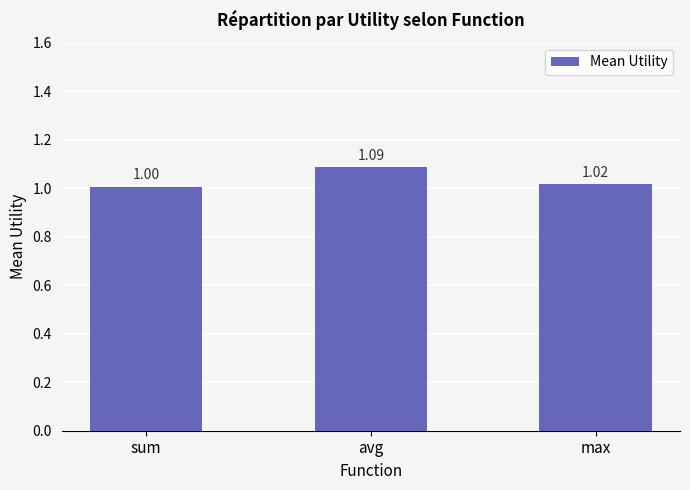

What position from the right is avg?

2